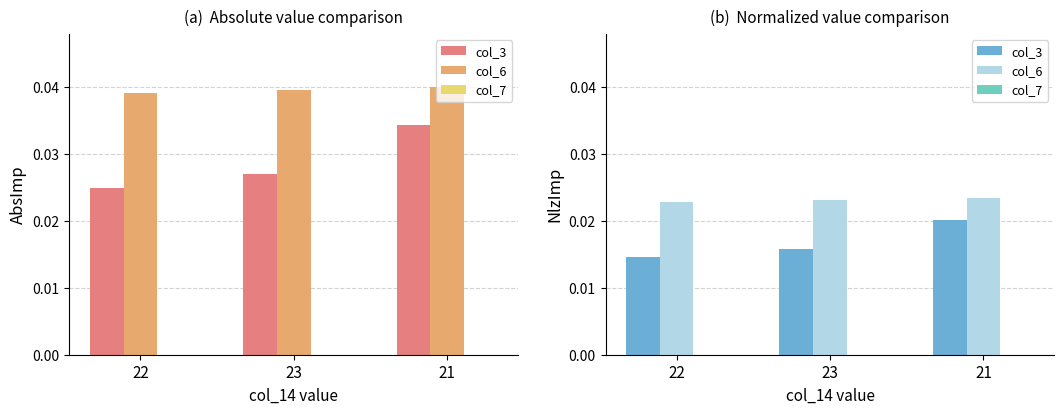

Which series has the largest total across all categories?

col_6